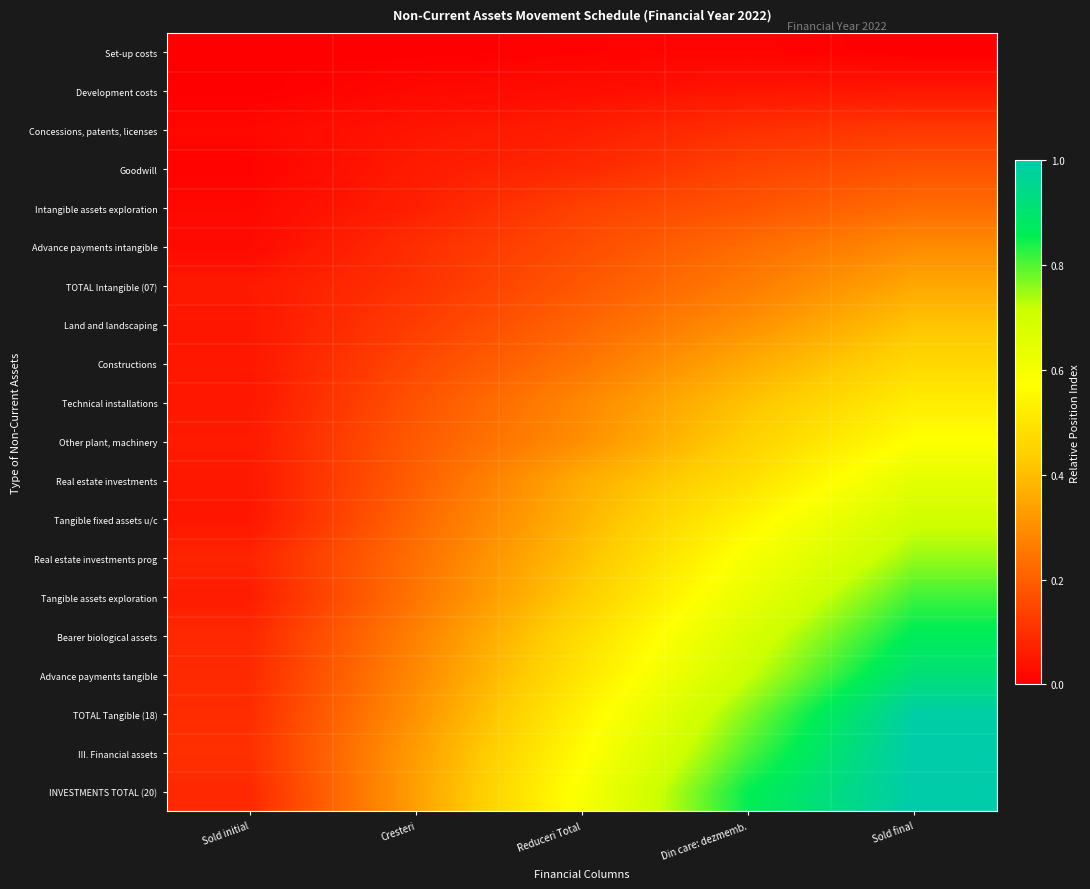

Reading right to left, extract all data points from this chart.

Set-up costs: Sold final=0.0	Din care: dezmemb.=0.0	Reduceri Total=0.0	Cresteri=0.0	Sold initial=0.0
Development costs: Sold final=0.0	Din care: dezmemb.=0.0	Reduceri Total=0.0	Cresteri=0.0	Sold initial=0.0
Concessions, patents, licenses: Sold final=0.1	Din care: dezmemb.=0.1	Reduceri Total=0.1	Cresteri=0.0	Sold initial=0.0
Goodwill: Sold final=0.2	Din care: dezmemb.=0.1	Reduceri Total=0.1	Cresteri=0.1	Sold initial=0.0
Intangible assets exploration: Sold final=0.2	Din care: dezmemb.=0.2	Reduceri Total=0.1	Cresteri=0.1	Sold initial=0.0
Advance payments intangible: Sold final=0.3	Din care: dezmemb.=0.2	Reduceri Total=0.2	Cresteri=0.1	Sold initial=0.0
TOTAL Intangible (07): Sold final=0.4	Din care: dezmemb.=0.3	Reduceri Total=0.2	Cresteri=0.1	Sold initial=0.1
Land and landscaping: Sold final=0.4	Din care: dezmemb.=0.3	Reduceri Total=0.2	Cresteri=0.1	Sold initial=0.0
Constructions: Sold final=0.5	Din care: dezmemb.=0.4	Reduceri Total=0.2	Cresteri=0.2	Sold initial=0.0
Technical installations: Sold final=0.5	Din care: dezmemb.=0.4	Reduceri Total=0.3	Cresteri=0.2	Sold initial=0.0
Other plant, machinery: Sold final=0.6	Din care: dezmemb.=0.4	Reduceri Total=0.3	Cresteri=0.2	Sold initial=0.1
Real estate investments: Sold final=0.6	Din care: dezmemb.=0.5	Reduceri Total=0.4	Cresteri=0.2	Sold initial=0.1
Tangible fixed assets u/c: Sold final=0.7	Din care: dezmemb.=0.5	Reduceri Total=0.4	Cresteri=0.2	Sold initial=0.0
Real estate investments prog: Sold final=0.8	Din care: dezmemb.=0.6	Reduceri Total=0.4	Cresteri=0.2	Sold initial=0.1
Tangible assets exploration: Sold final=0.8	Din care: dezmemb.=0.6	Reduceri Total=0.4	Cresteri=0.2	Sold initial=0.1
Bearer biological assets: Sold final=0.9	Din care: dezmemb.=0.7	Reduceri Total=0.5	Cresteri=0.3	Sold initial=0.1
Advance payments tangible: Sold final=0.9	Din care: dezmemb.=0.7	Reduceri Total=0.5	Cresteri=0.3	Sold initial=0.1
TOTAL Tangible (18): Sold final=1.0	Din care: dezmemb.=0.8	Reduceri Total=0.5	Cresteri=0.3	Sold initial=0.1
III. Financial assets: Sold final=1.0	Din care: dezmemb.=0.8	Reduceri Total=0.6	Cresteri=0.3	Sold initial=0.1
INVESTMENTS TOTAL (20): Sold final=1.0	Din care: dezmemb.=0.9	Reduceri Total=0.6	Cresteri=0.3	Sold initial=0.1